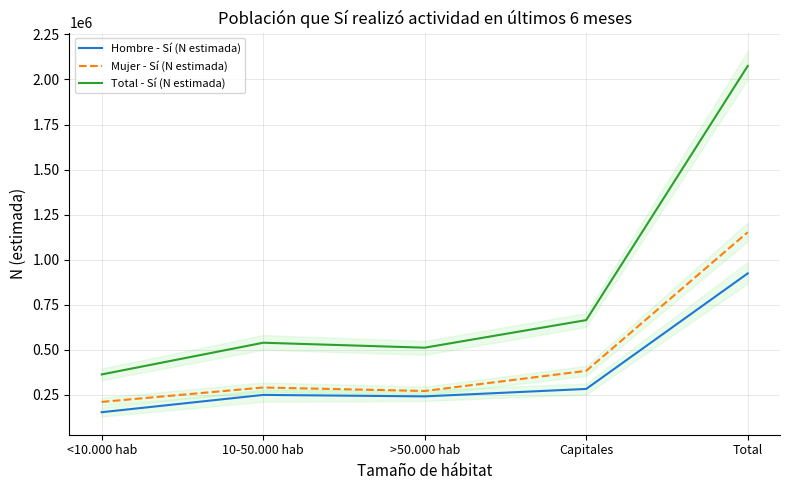

In Hombre - Sí (N estimada), how many points are higher than both neighbors (excluding endpoints)?

1